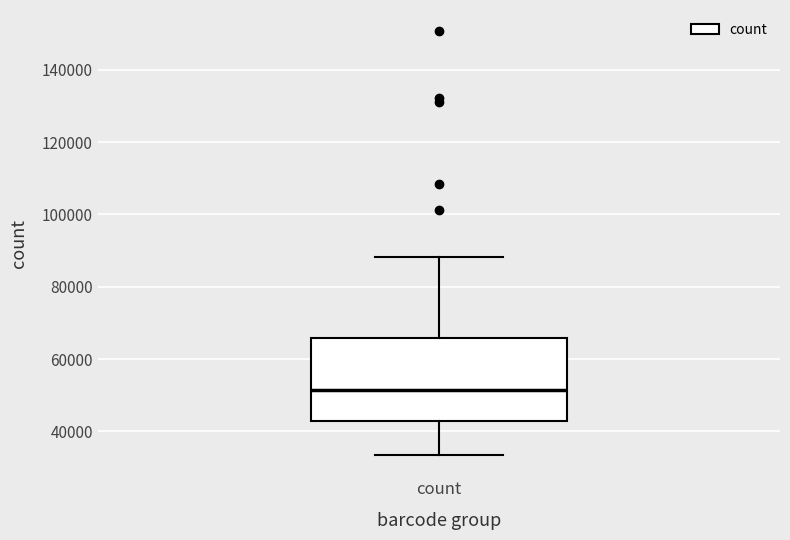

Transcribe this box plot: give where the median line is, the range the box spans, and where the two whiskers end, as read against the y-axis. The values are not printed on the chart, so give them approximately, as read against the axis.

median 52000, box 42000 to 66000, whiskers 34000 to 88000